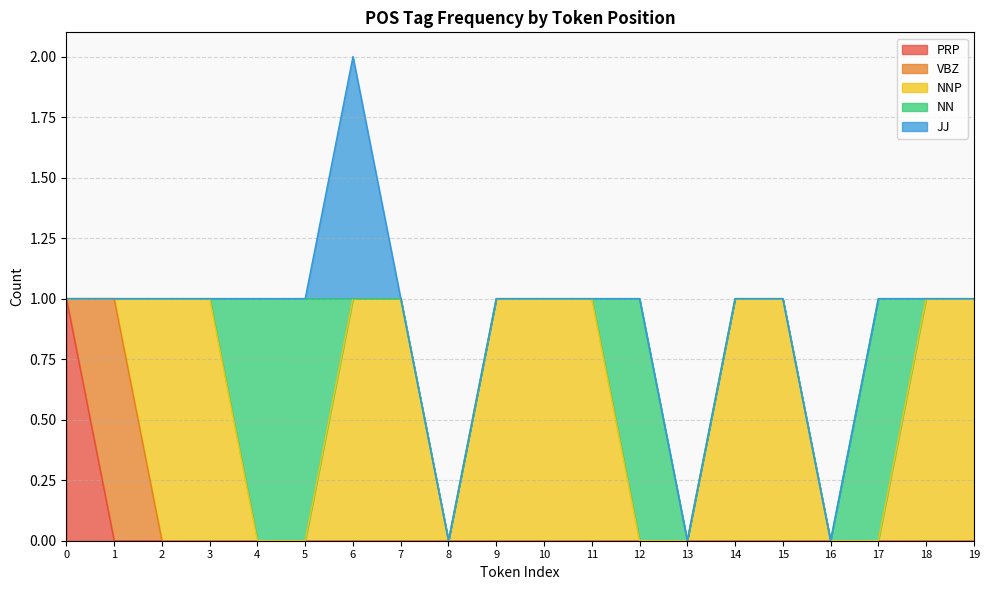

Does the chart display data point markers on the line(s)?

No